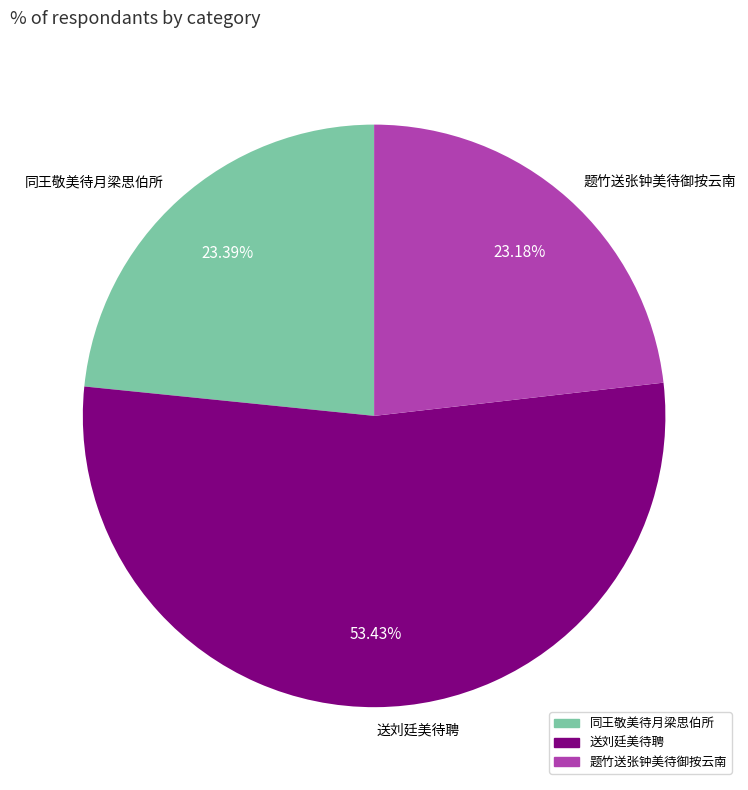

The 送刘廷美待聘 slice represents 64% of the pie. True or false?

False